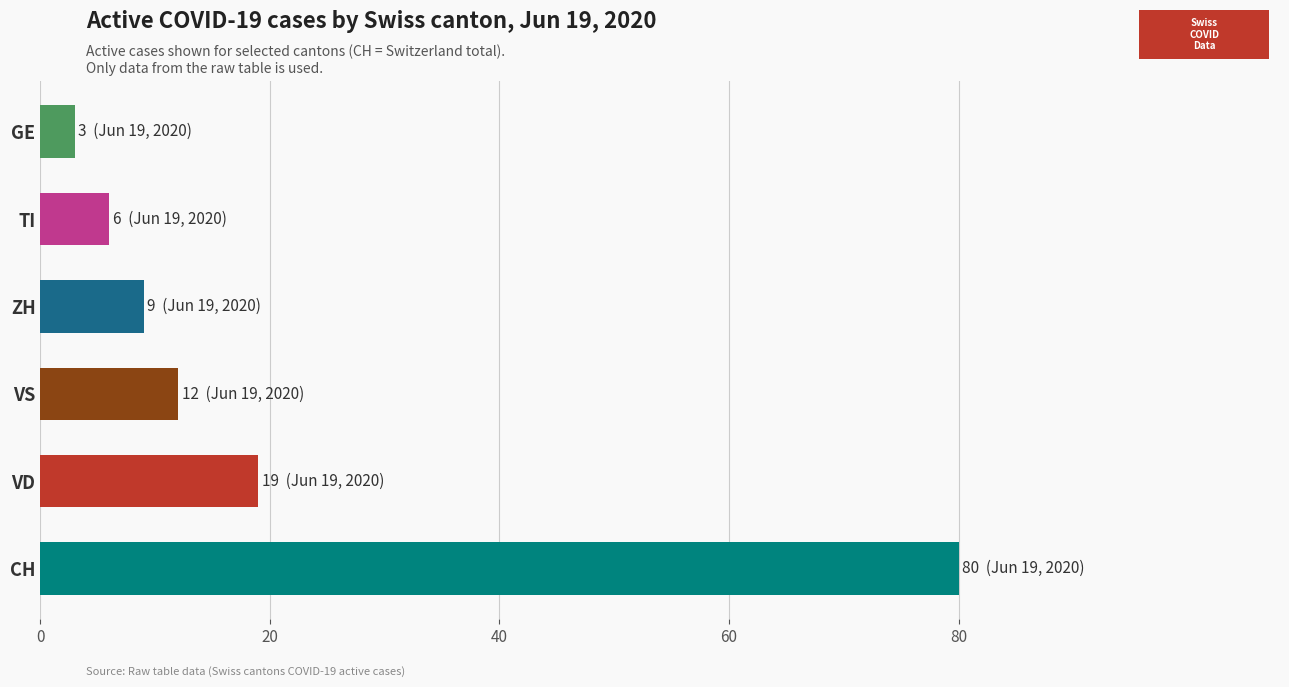

List the labels in order of value, largest first.

CH, VD, VS, ZH, TI, GE